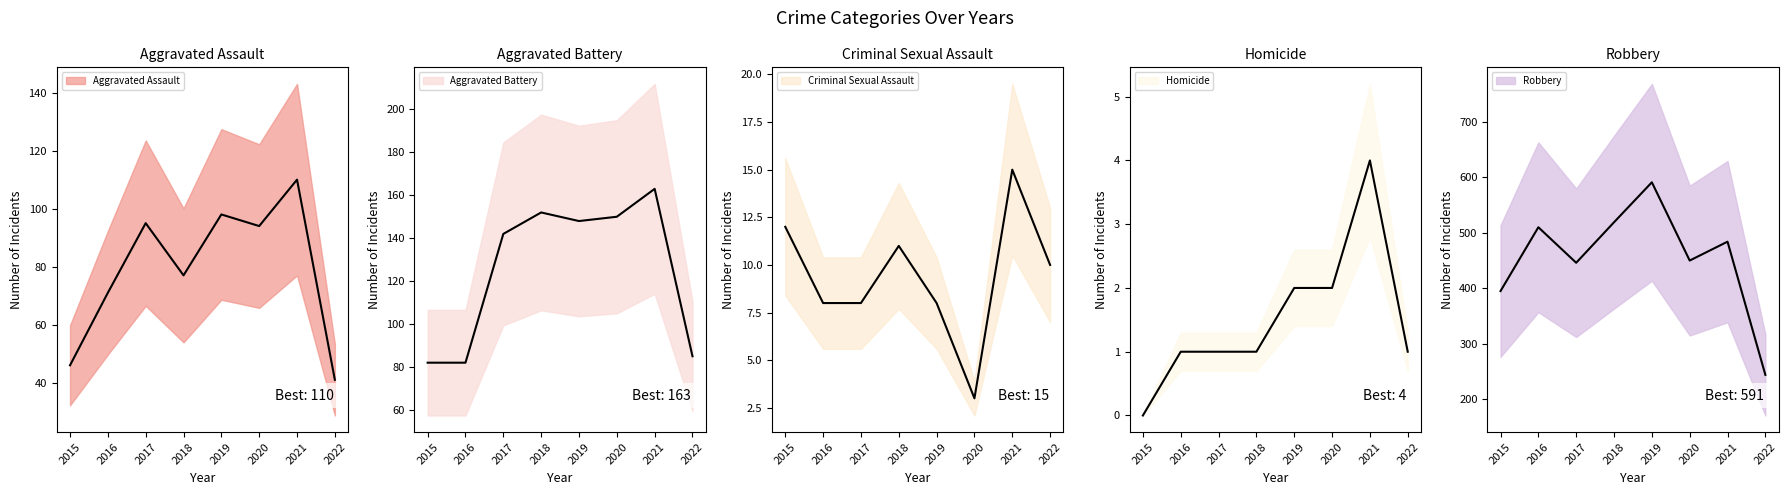

What is the average value of the Homicide series?

2